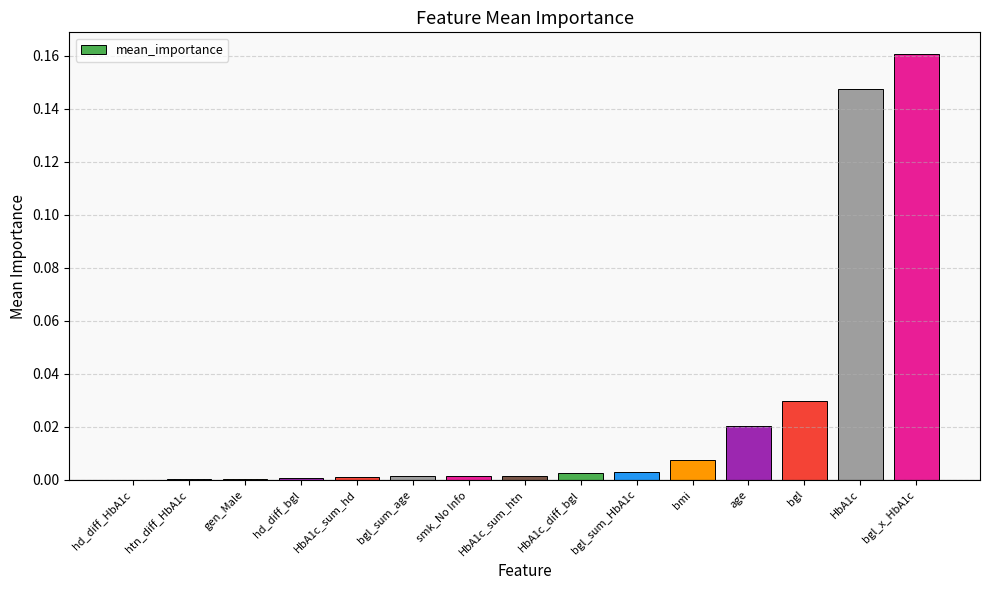

At which category does the chart reach its peak across all series?

bgl_x_HbA1c